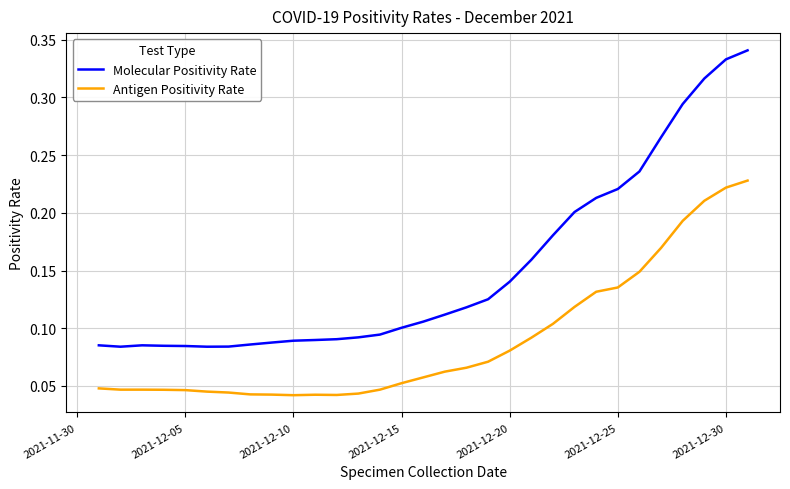

Which series has the largest range (max minus min)?

Molecular Positivity Rate